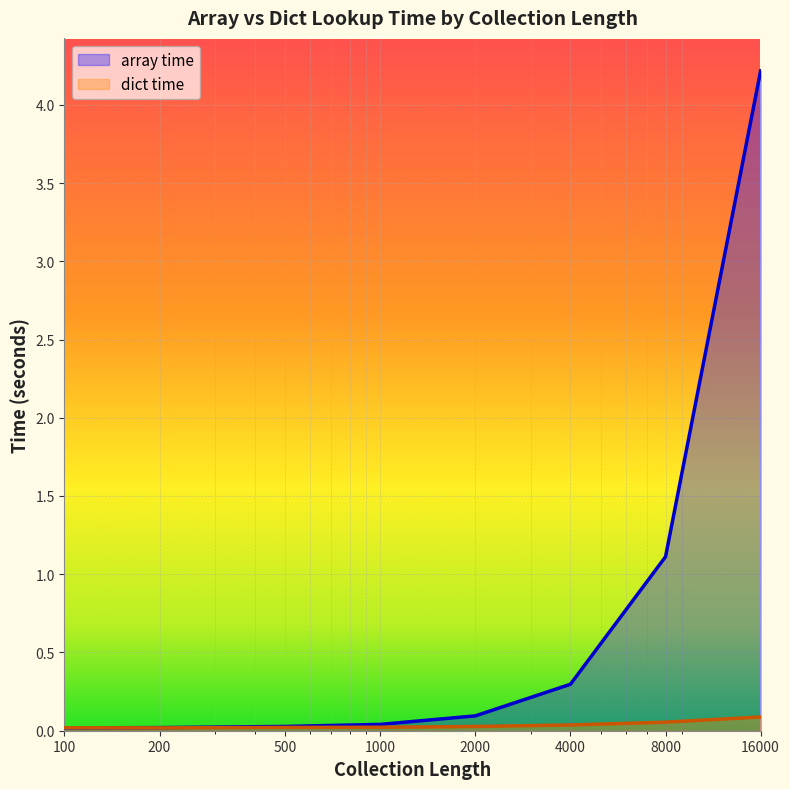

At which label does array time reach its peak?

16000